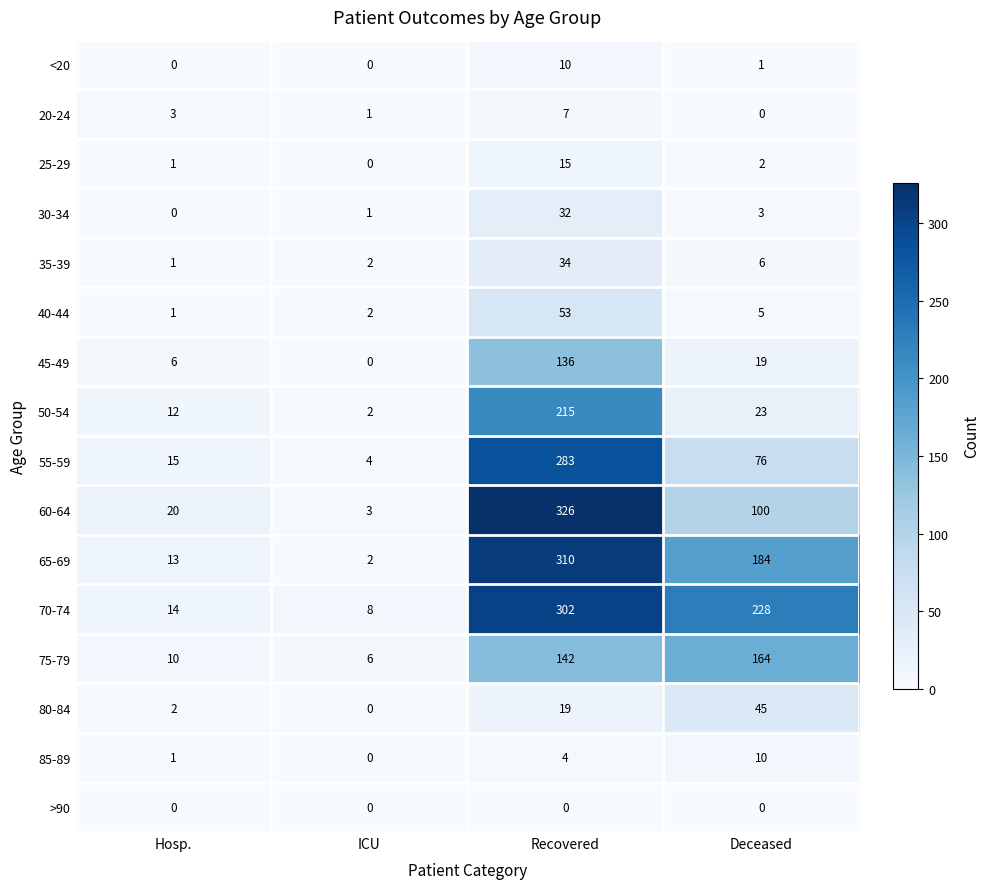

Is it true that 50-54 equals 2 at ICU?

True